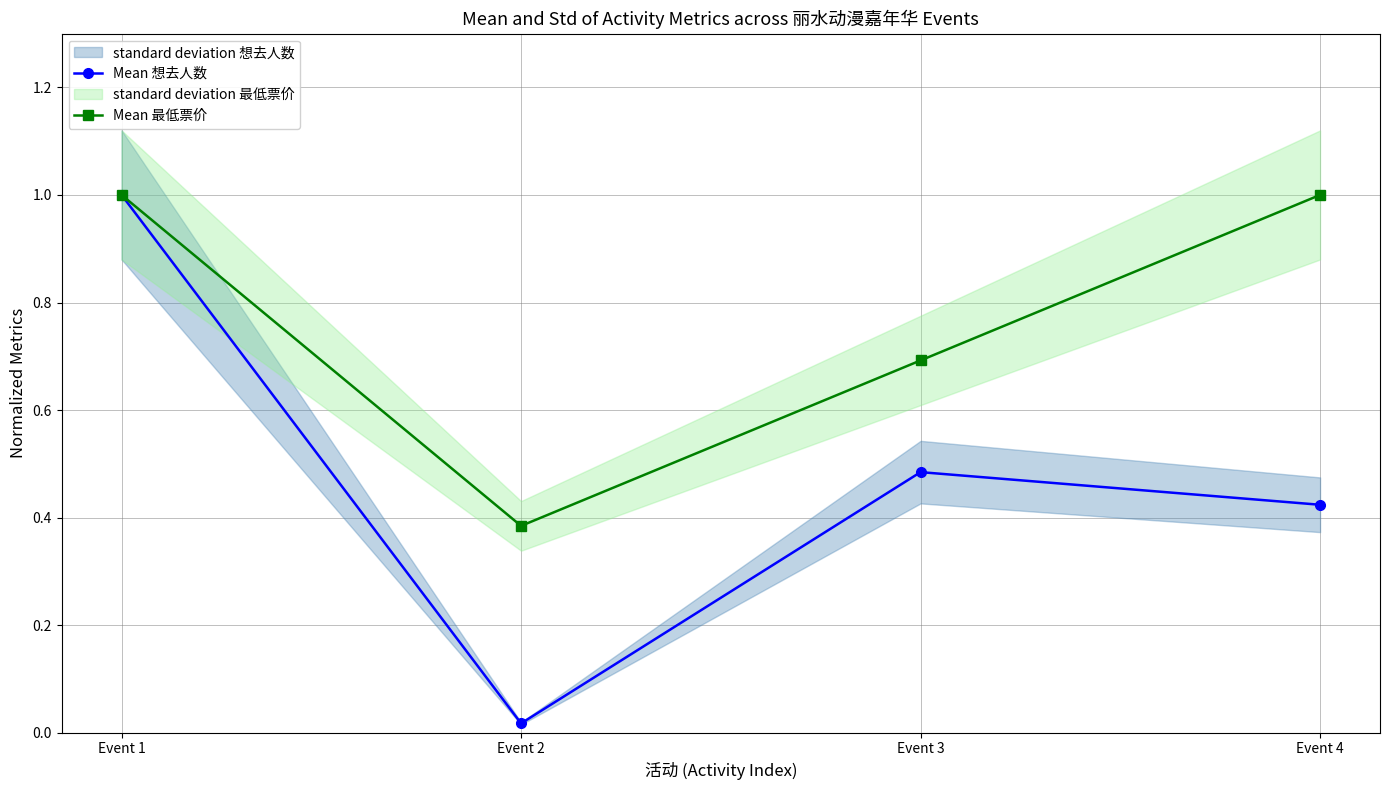

True or false: Mean 最低票价 has a value of 0.2 at Event 2.

False